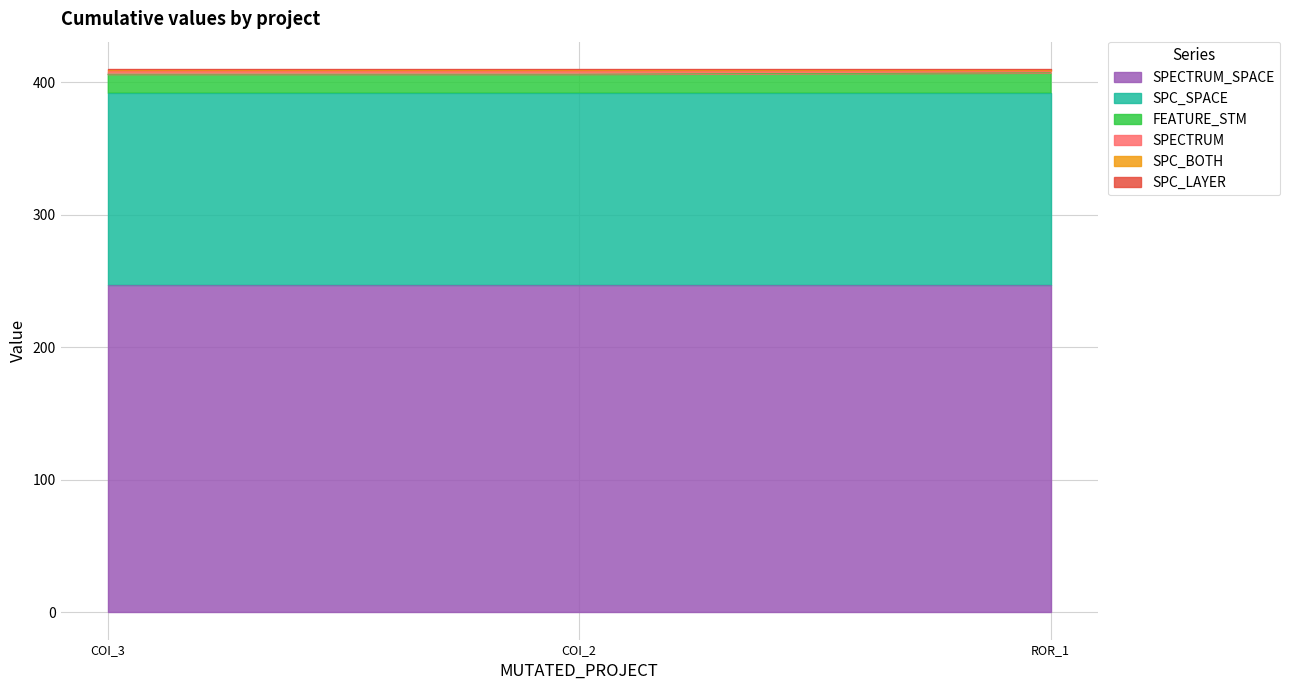

True or false: SPC_LAYER has a value of 1 at AutoResponder.EmailSystem.Client.COI_2.

True